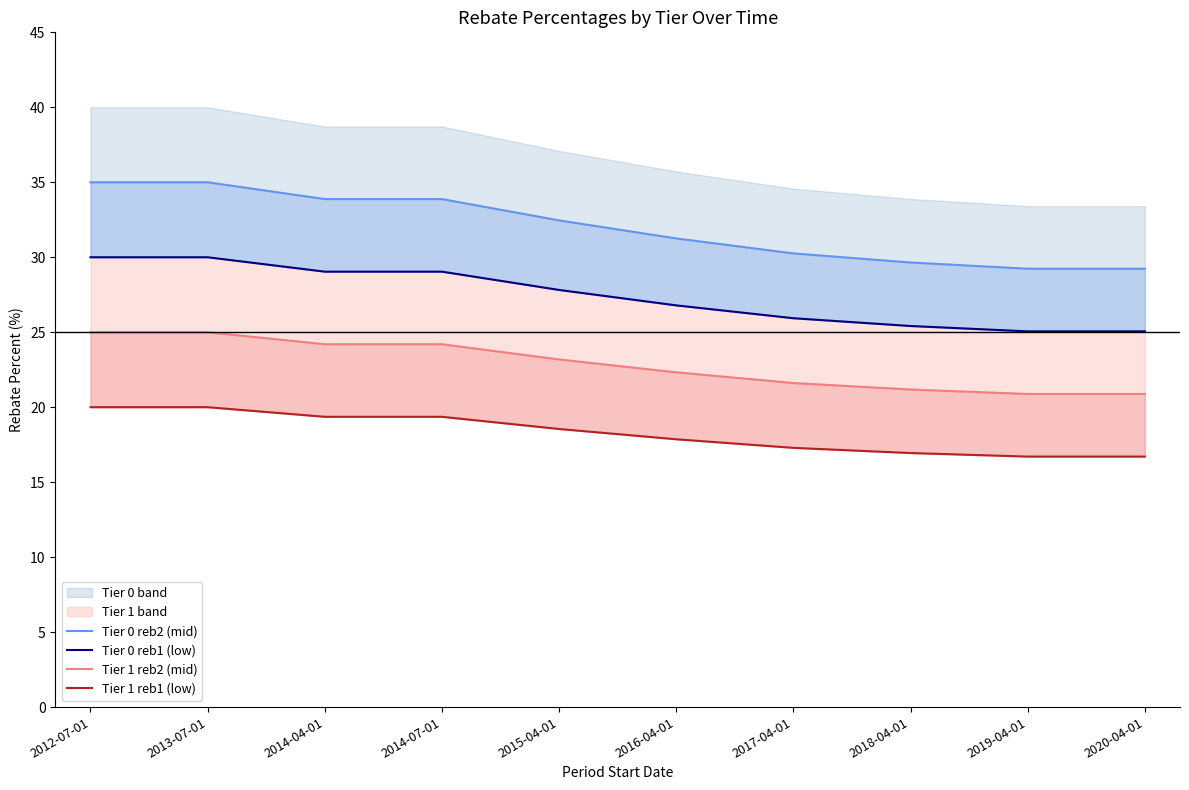

True or false: Tier 0 reb2 (mid) and Tier 1 reb1 (low) intersect in this chart.

False